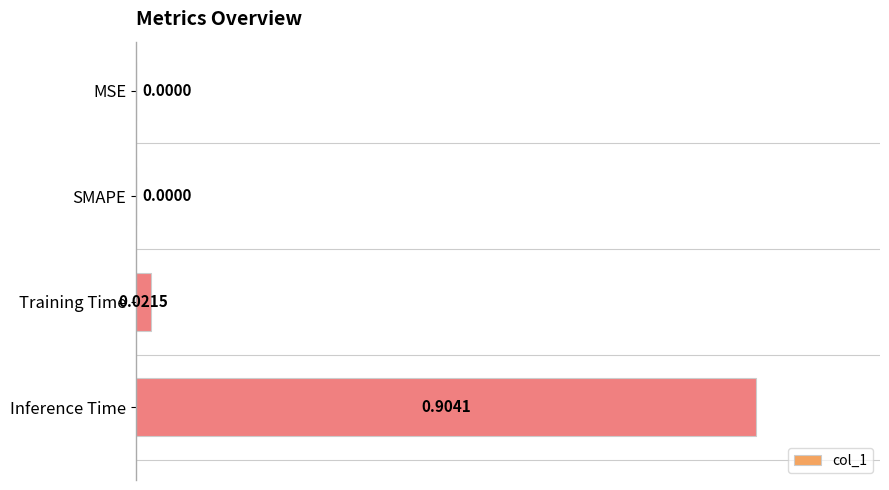

What is the sum of all values?

0.9